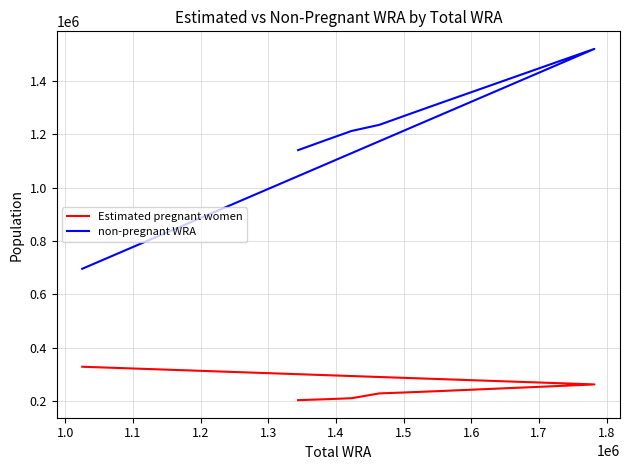

What is the sum of the non-pregnant WRA values at 1.8 and 1.6?

2870839.3